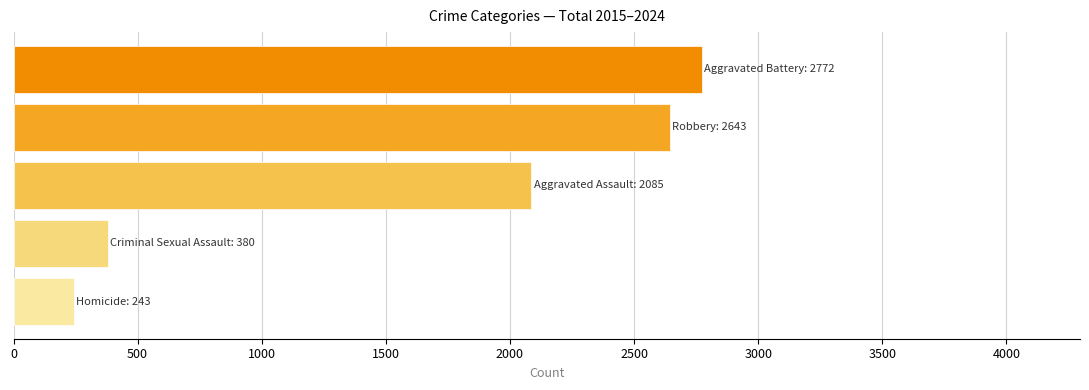

What is the smallest value displayed?

243